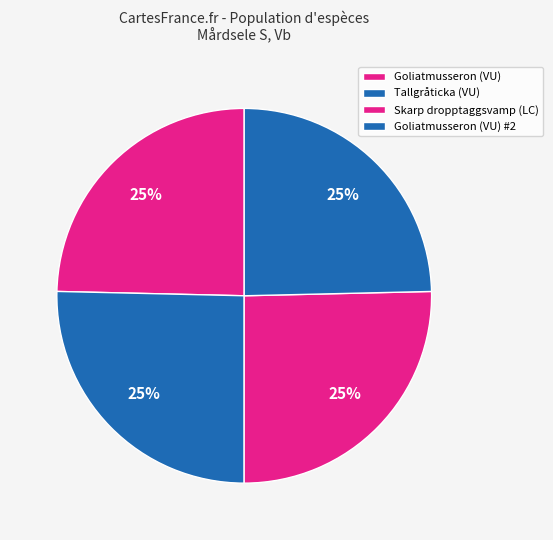

Count the number of slices in the pie.

4